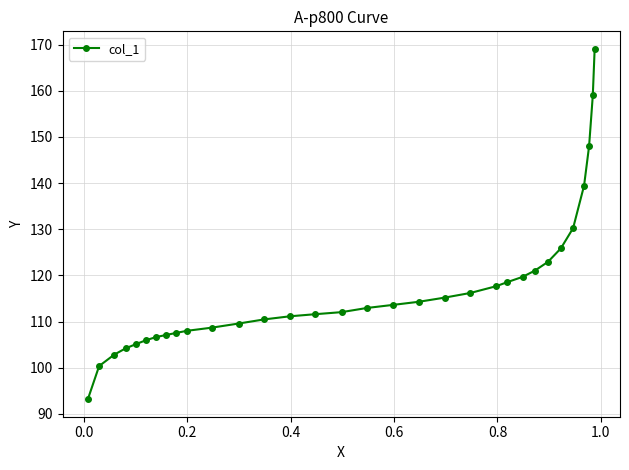

What is the average value?

117.1